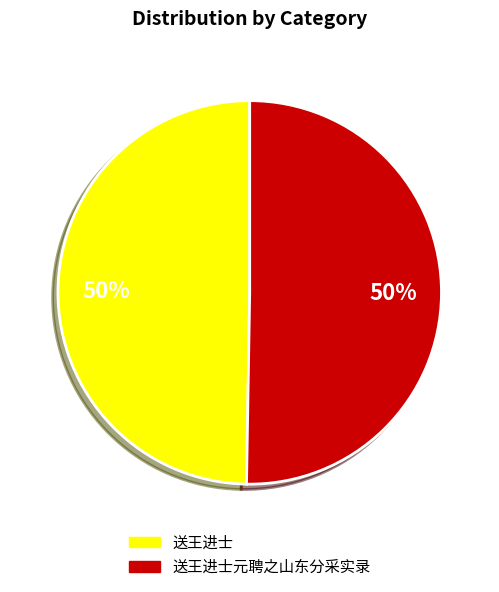

Which category accounts for the majority?

送王进士元聘之山东分采实录